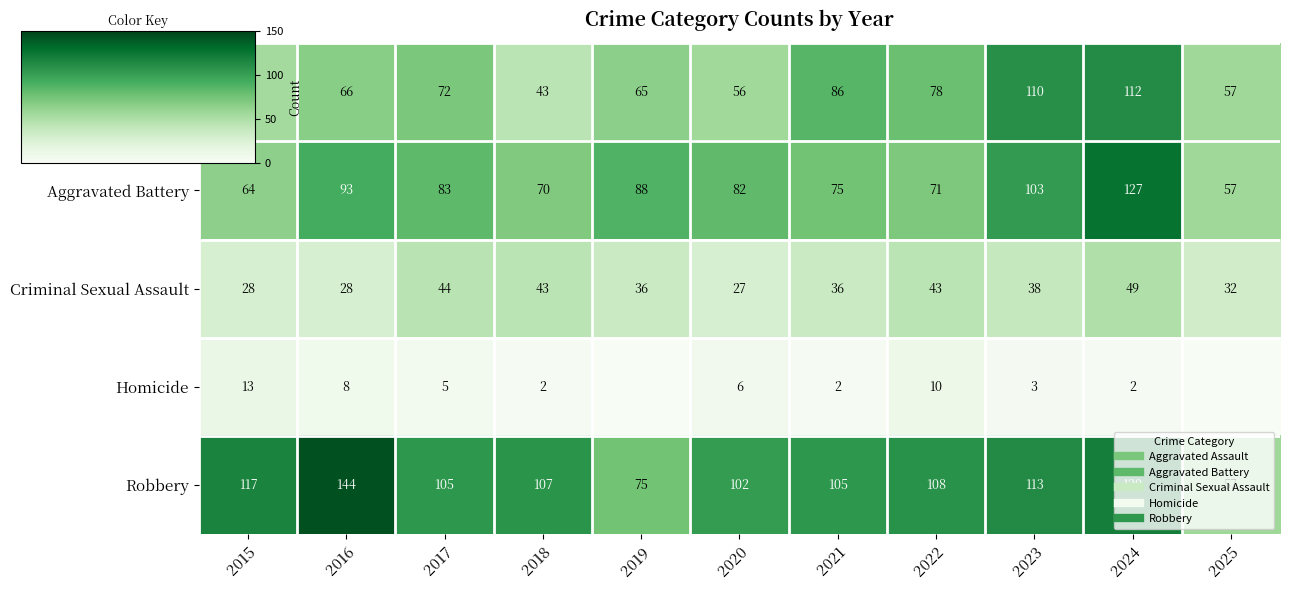

How many values in the Homicide series exceed 3?

5